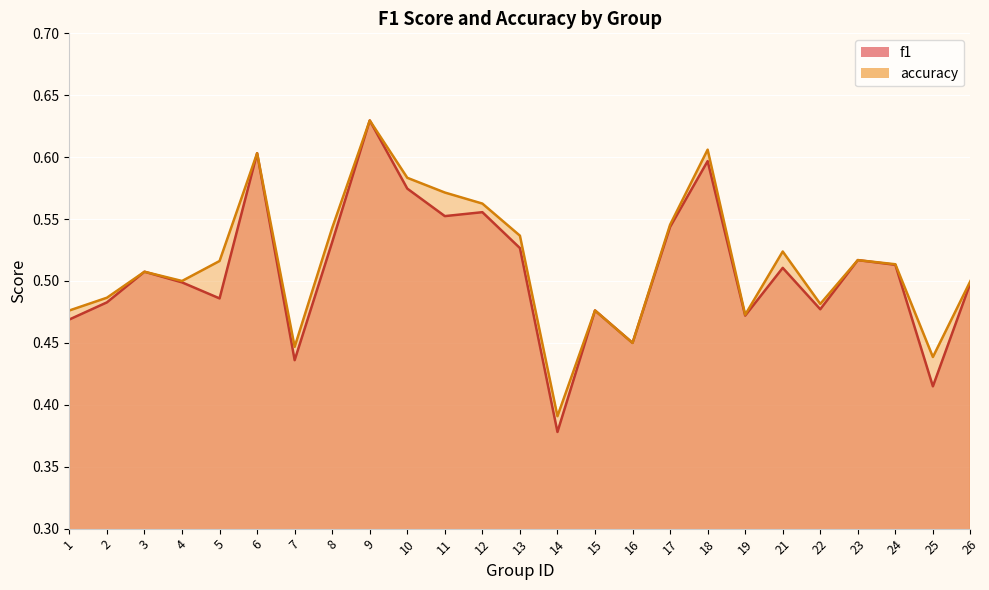

How many lines are shown in the chart?

2